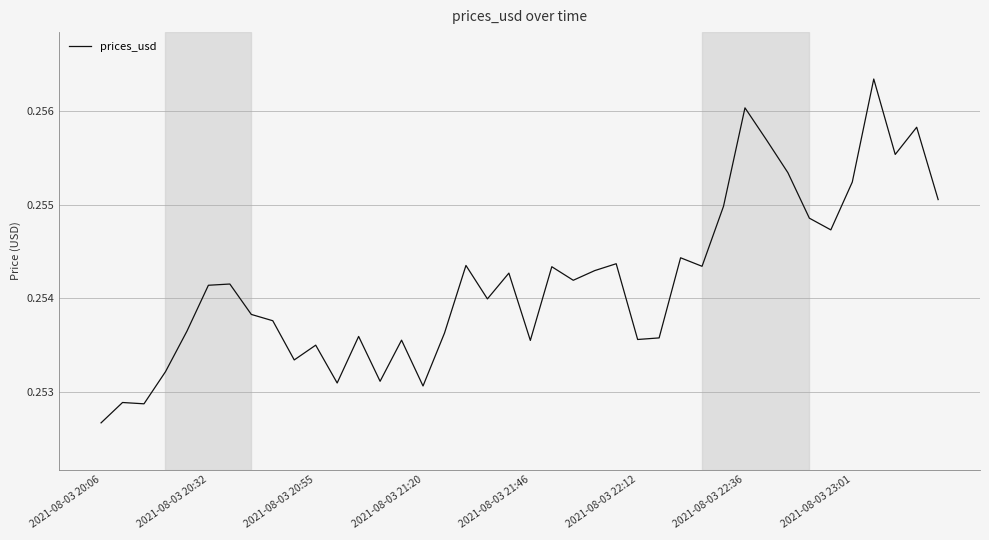

Where is the data nearest to the value 0?

2021-08-03 20:06